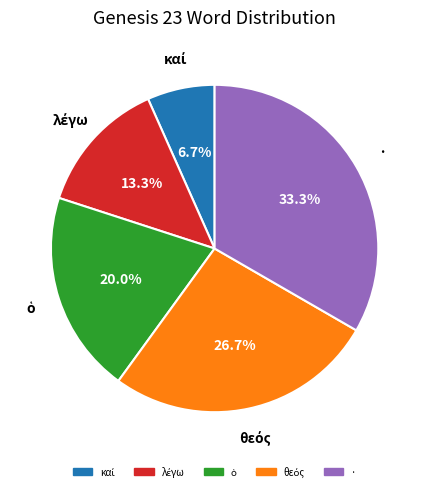

Does any single category account for the majority?

No